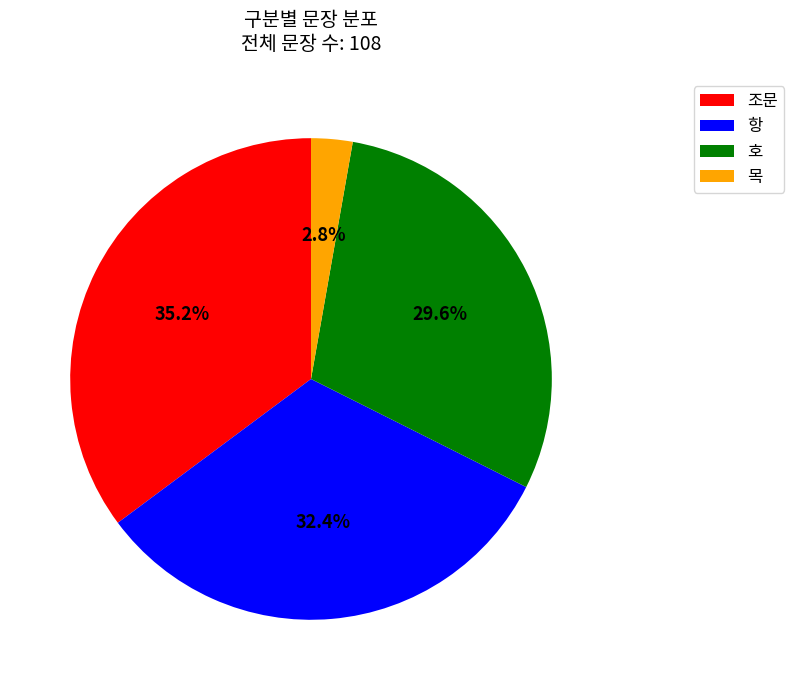

What is the largest slice in the pie chart?

조문